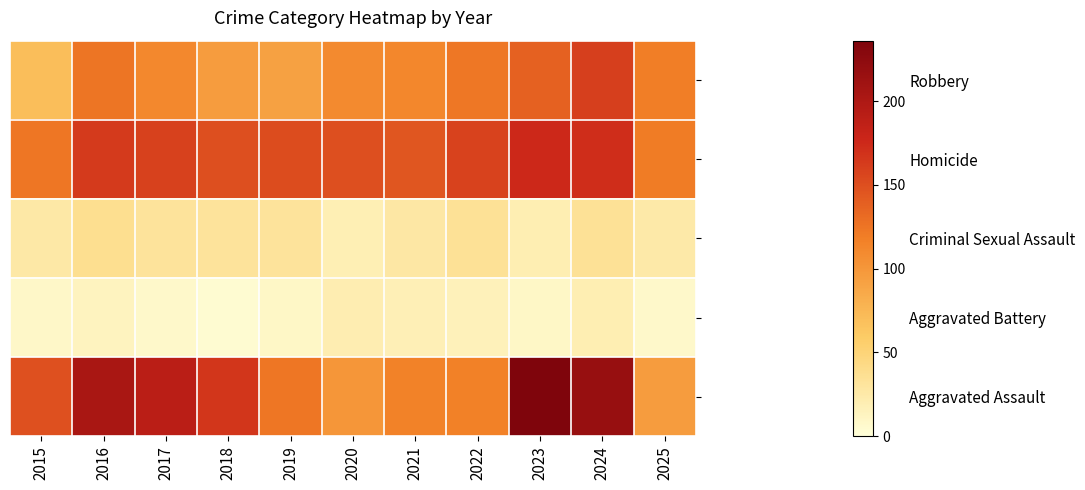

Reading left to right, list all the values displayed in this chart.

Robbery: 2015=70	2016=125	2017=111	2018=95	2019=92	2020=109	2021=112	2022=123	2023=138	2024=160	2025=118
Homicide: 2015=124	2016=164	2017=159	2018=150	2019=152	2020=150	2021=145	2022=158	2023=176	2024=172	2025=120
Criminal Sexual Assault: 2015=26	2016=37	2017=32	2018=32	2019=32	2020=19	2021=27	2022=35	2023=20	2024=35	2025=25
Aggravated Battery: 2015=9	2016=13	2017=8	2018=4	2019=10	2020=21	2021=18	2022=16	2023=10	2024=20	2025=8
Aggravated Assault: 2015=149	2016=203	2017=190	2018=166	2019=124	2020=100	2021=116	2022=117	2023=236	2024=217	2025=95